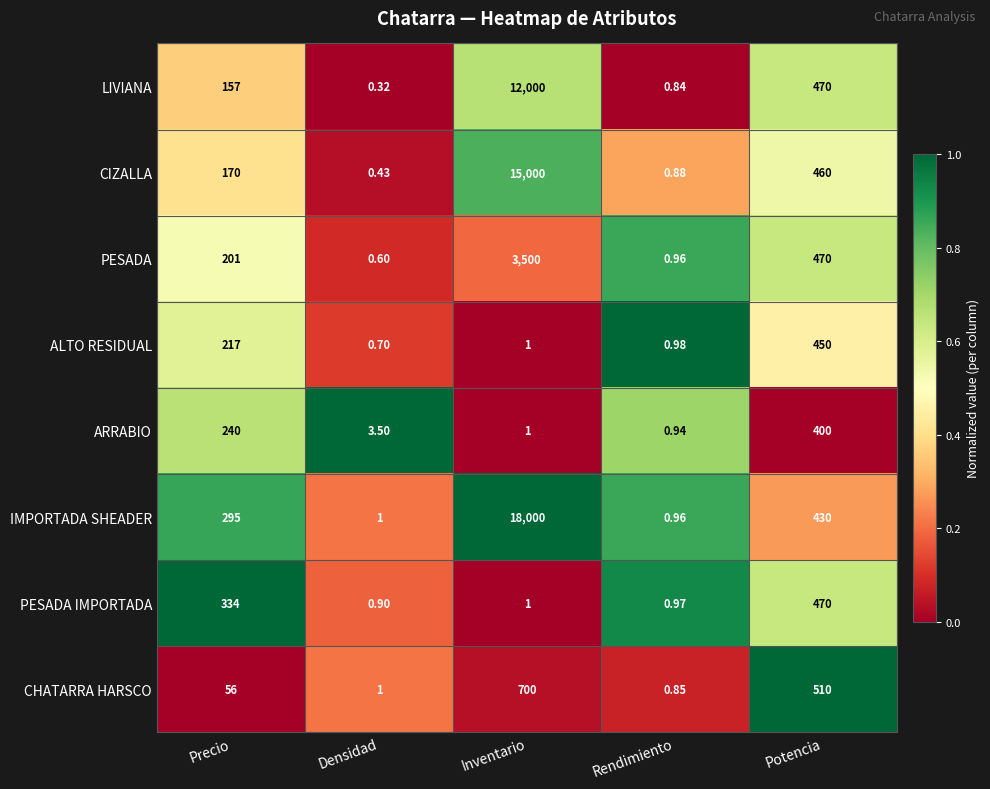

Which series has the largest total across all categories?

IMPORTADA SHEADER